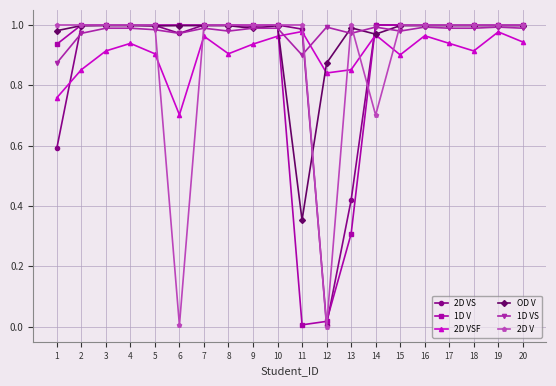

In 2D VSF, how many points are lower than both neighbors (excluding endpoints)?

5